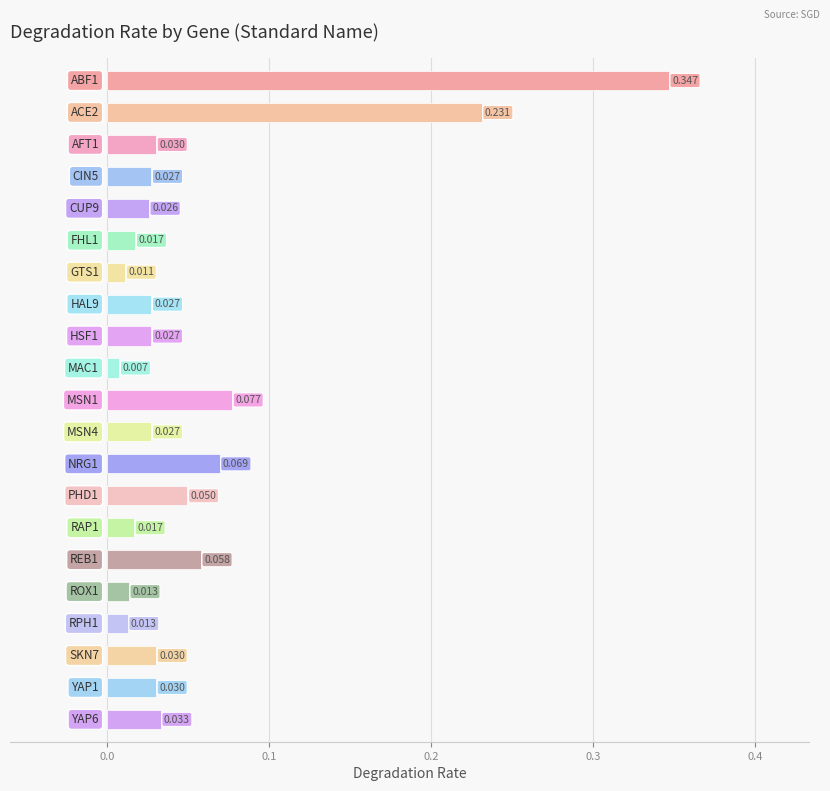

How many bars are there in total?

21